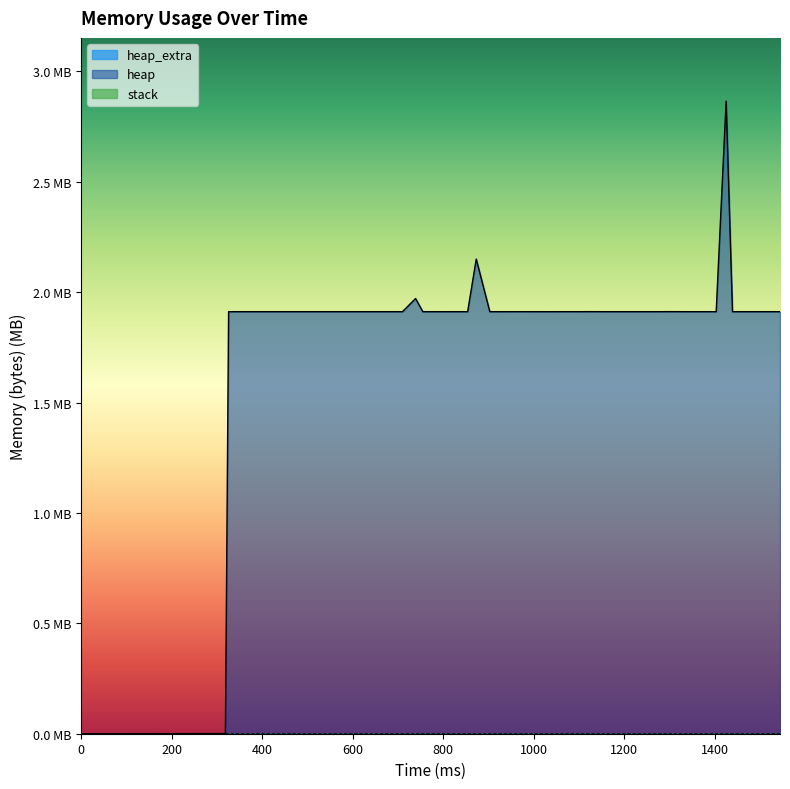

True or false: heap_extra and heap intersect in this chart.

False